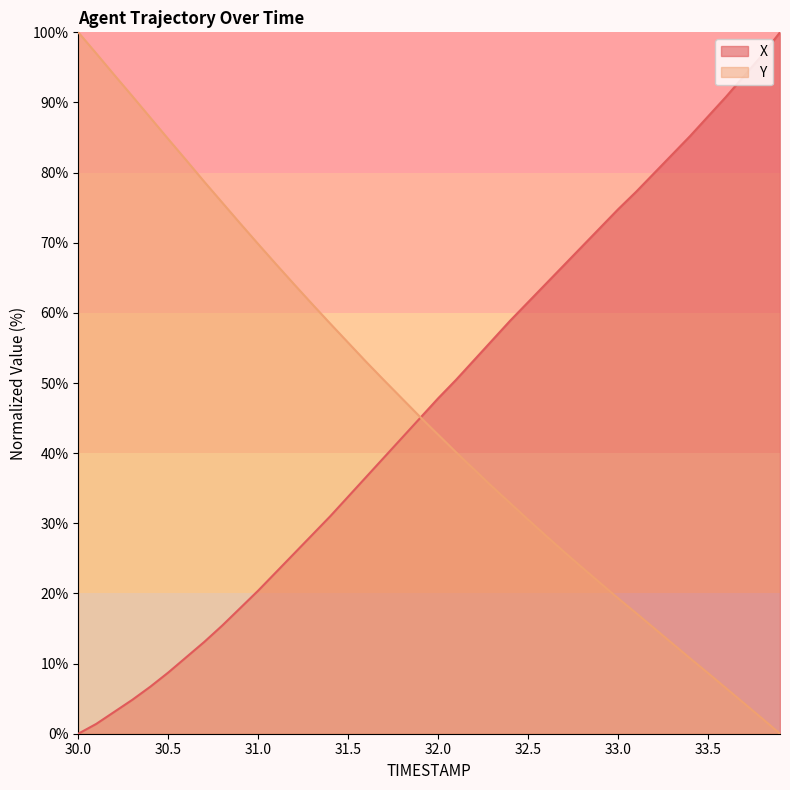

How many lines are shown in the chart?

2